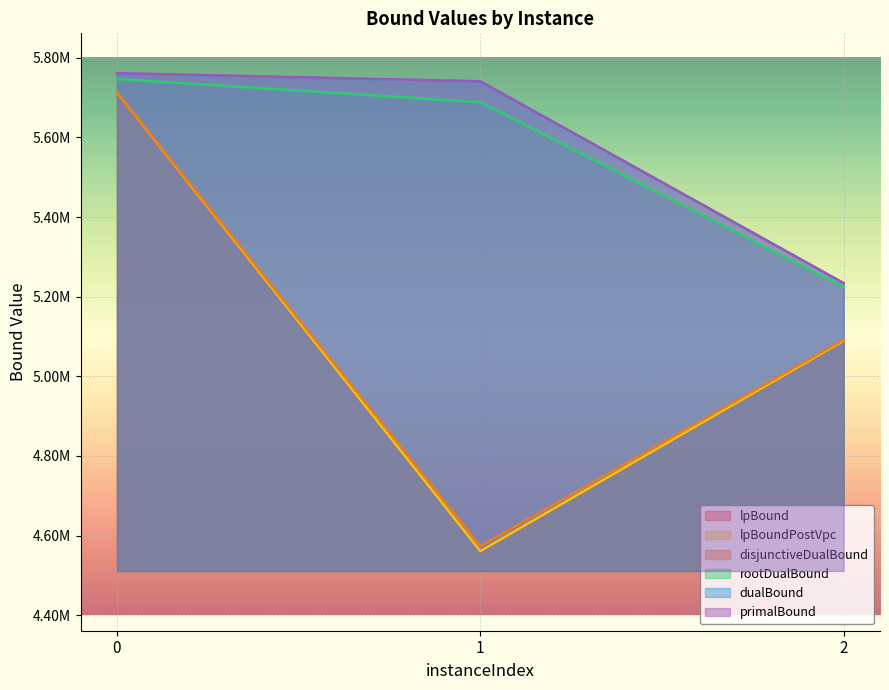

How many categories are shown in the chart?

3